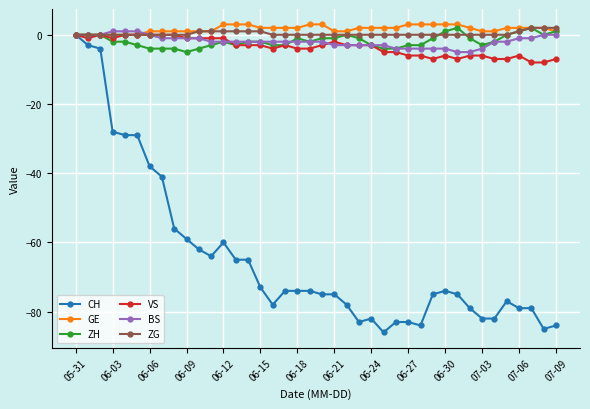

Which series has the widest spread of values?

CH